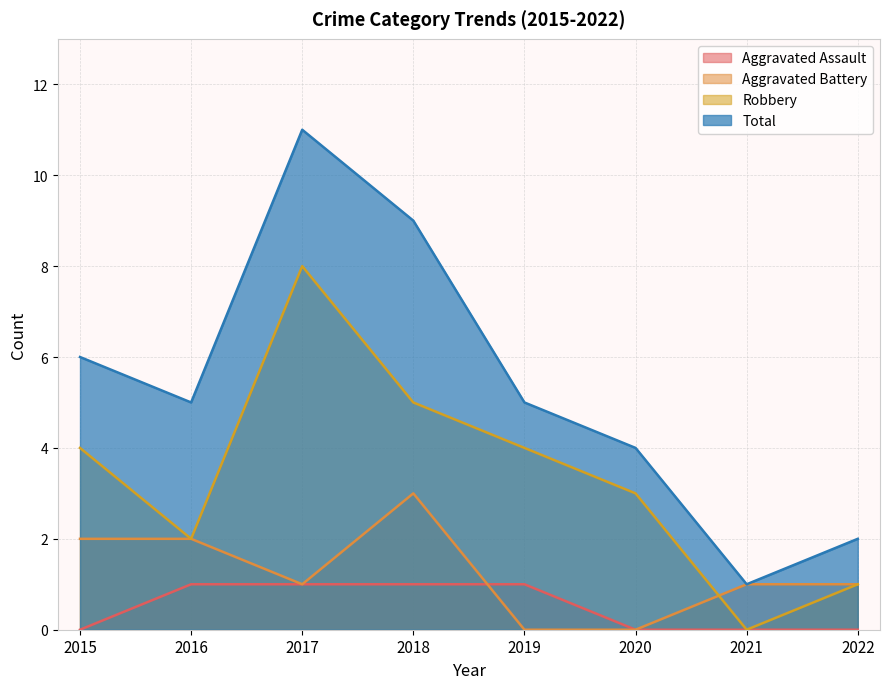

Rank the categories by Robbery value from highest to lowest.

2017, 2018, 2015, 2019, 2020, 2016, 2022, 2021